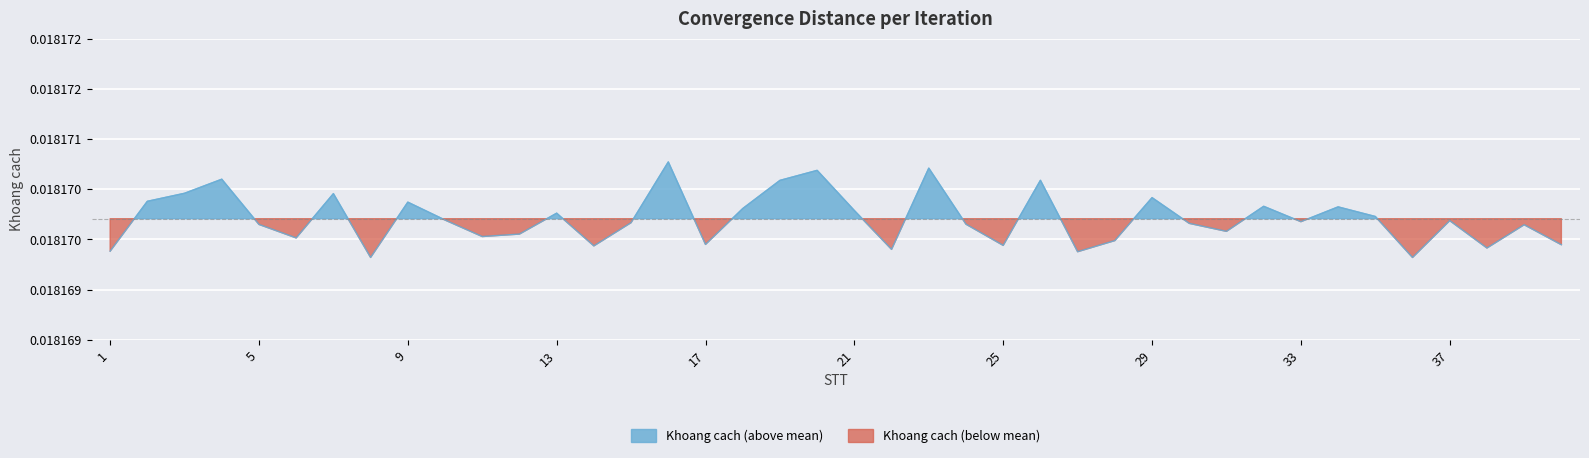

Which has a higher value, 15 or 25?

15